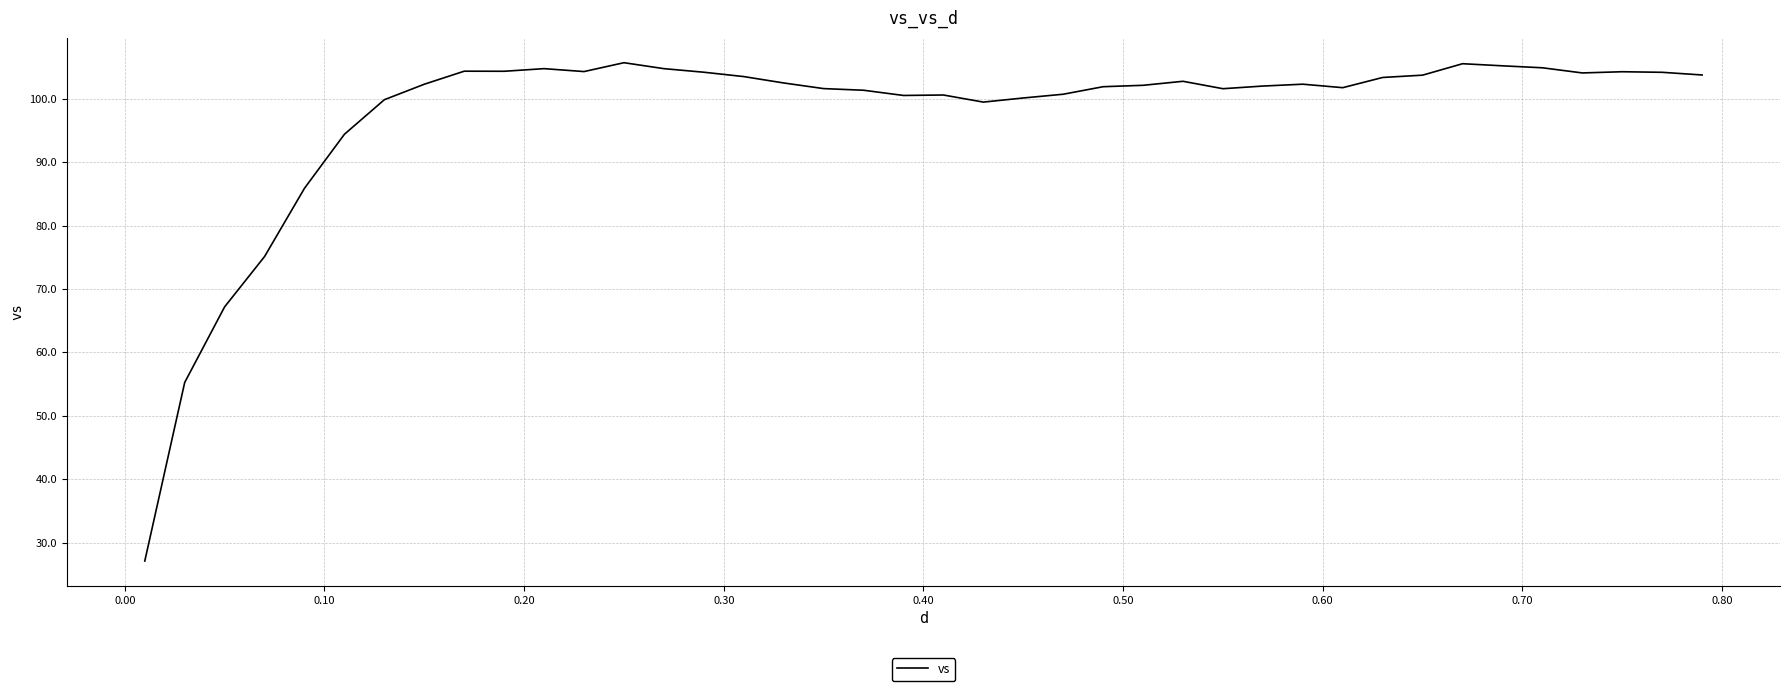

What is the greatest value displayed?

105.7